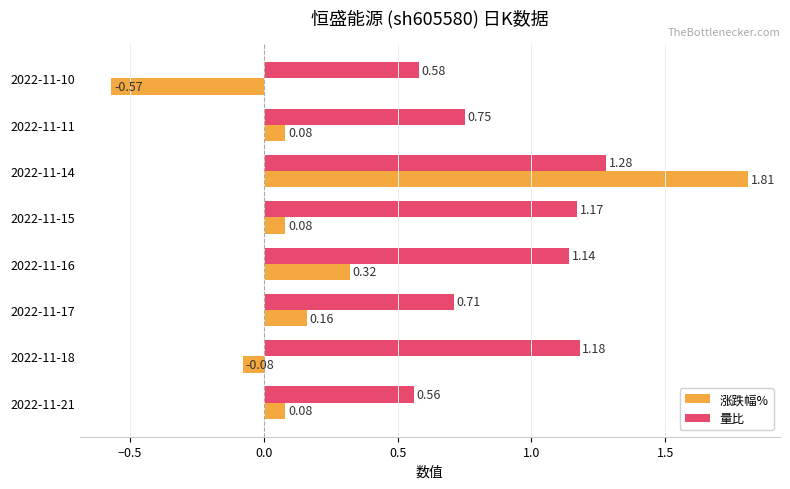

What is the difference between the maximum and minimum values in the 涨跌幅% series?

2.4